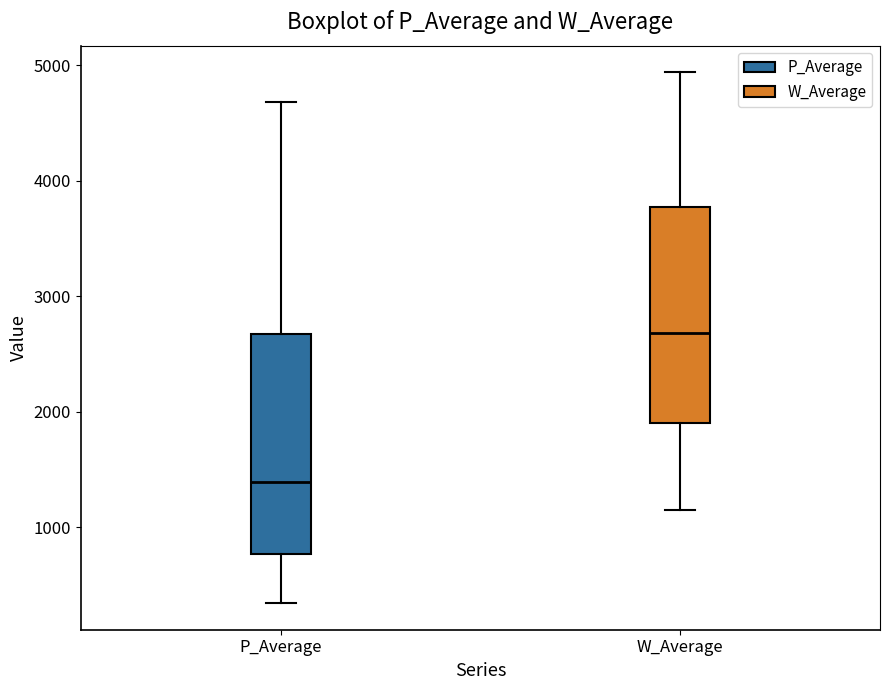

Where does the lower whisker of the box for P_Average end on the y-axis? The values are not printed on the chart, so give them approximately, as read against the axis.

300